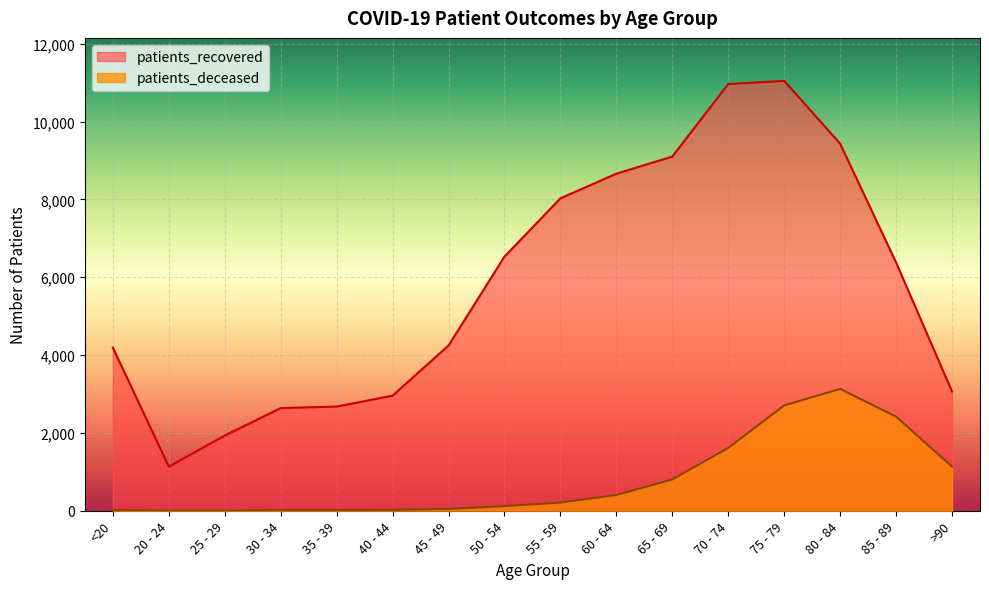

Is it true that patients_recovered equals 17176 at 70 - 74?

False